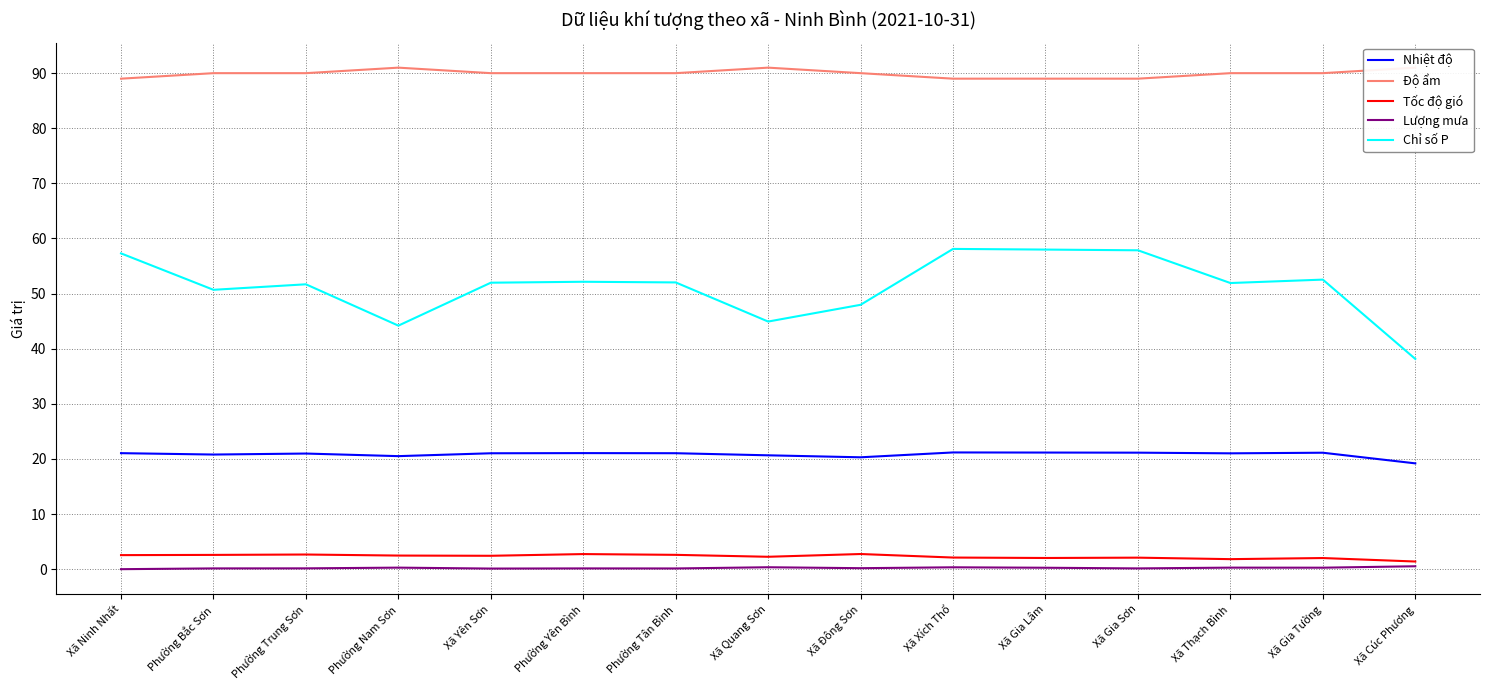

At which label does Độ ẩm first exceed 90?

Phường Nam Sơn